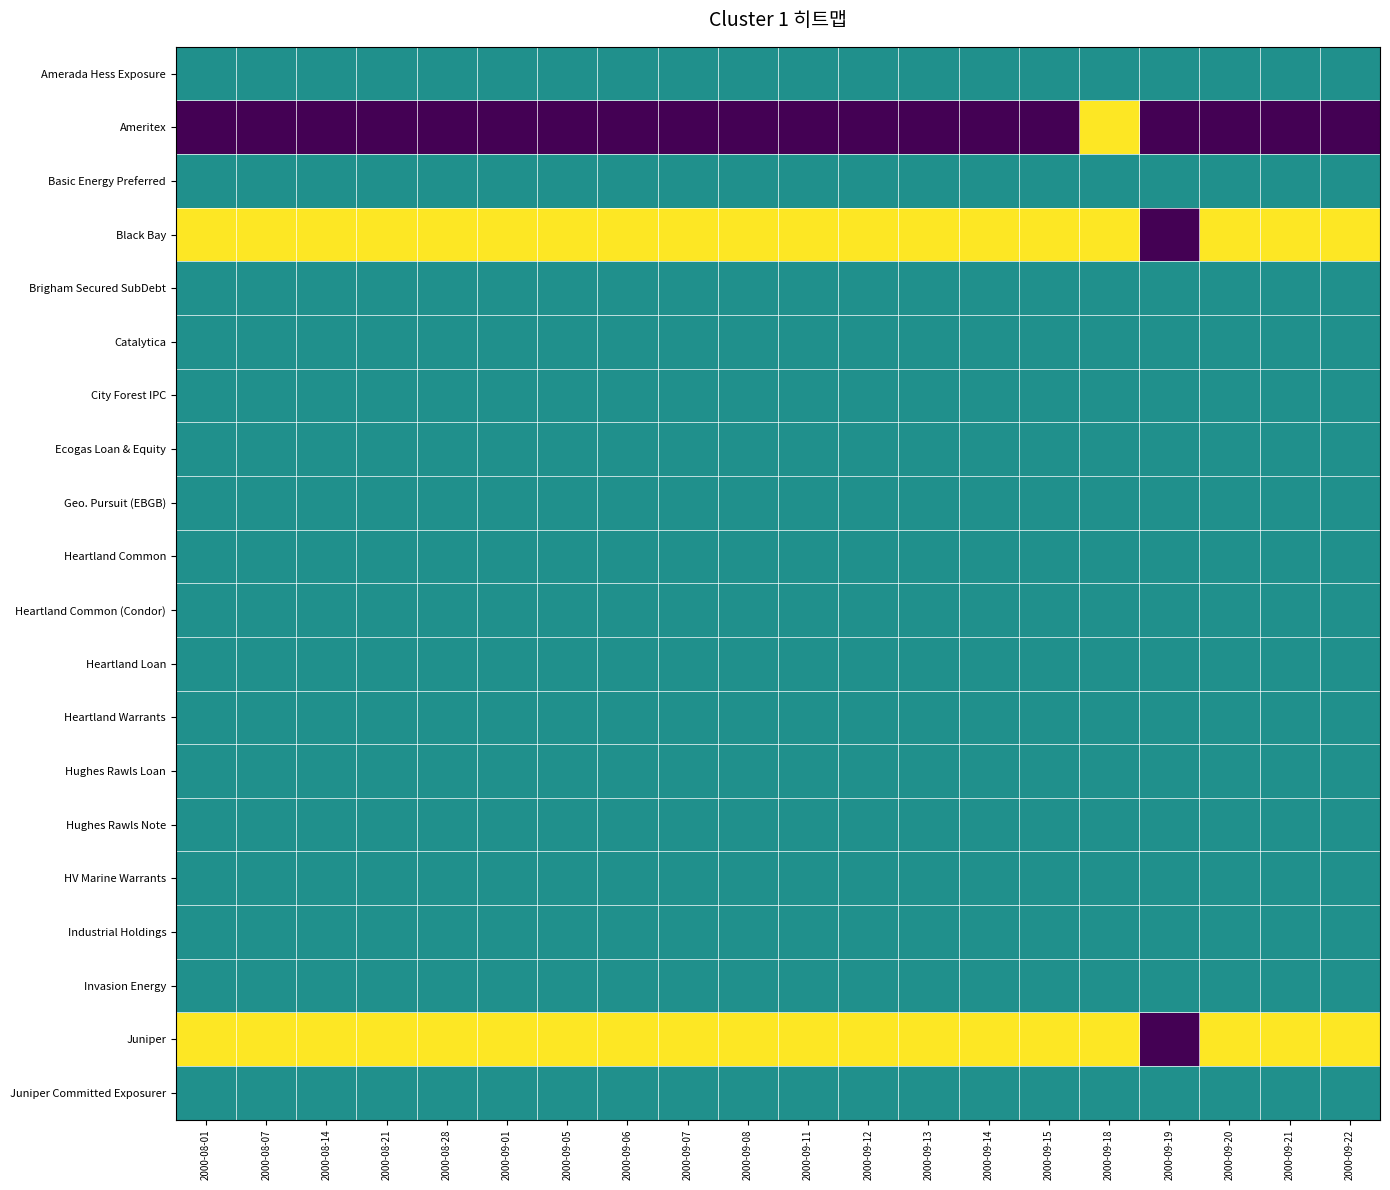

Which series has the widest spread of values?

Ameritex